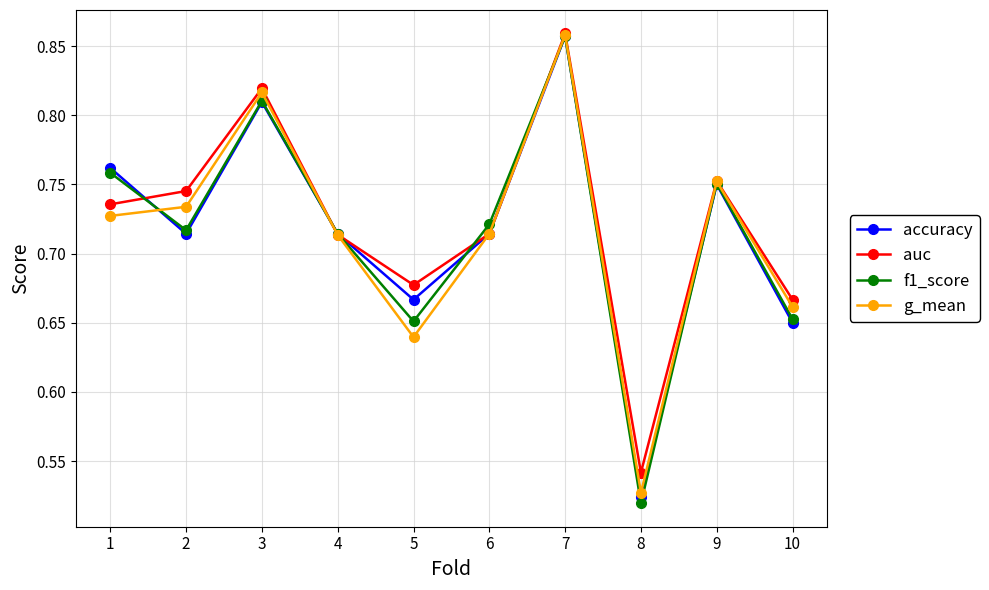

Is the value of f1_score at 3 greater than the value of auc at 8?

Yes